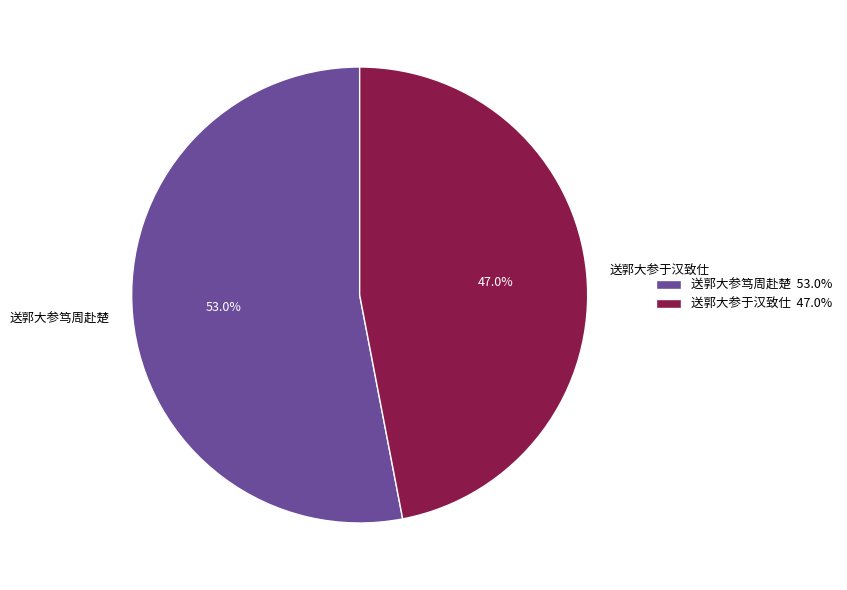

To the nearest percent, what percentage of the pie is 送郭大参于汉致仕?

47%